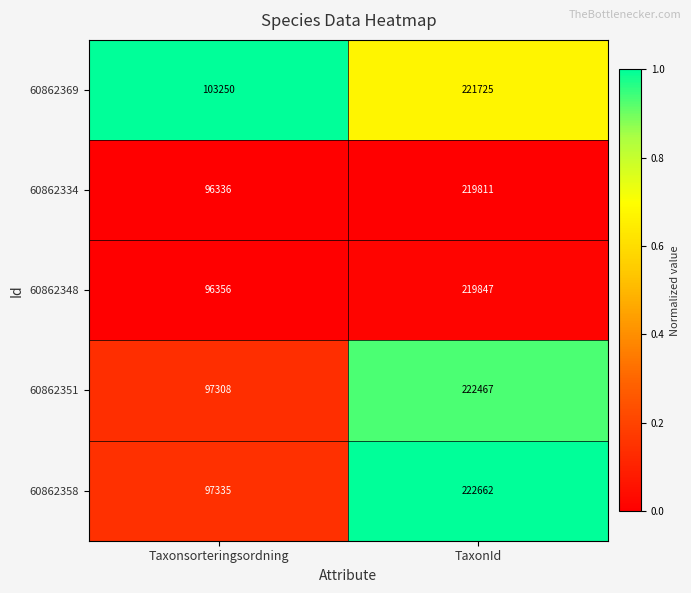

Which category has the lowest value in the 60862348 series?

Taxonsorteringsordning